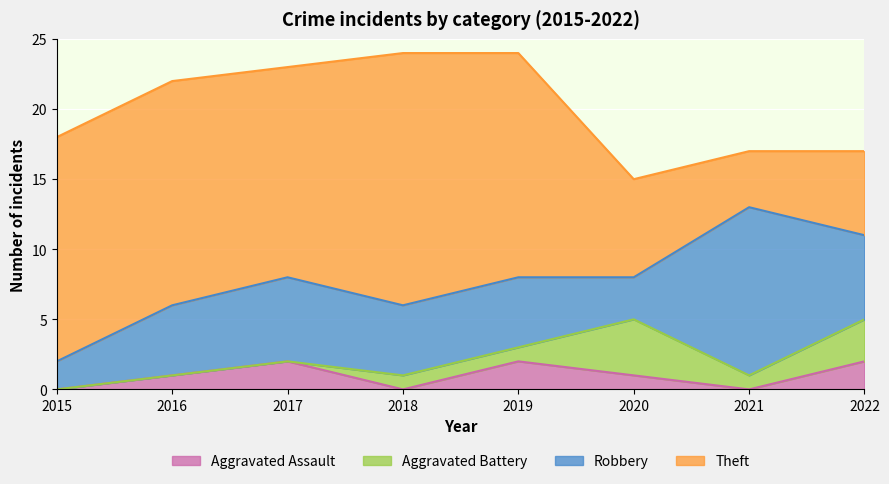

Does the chart display data point markers on the line(s)?

No